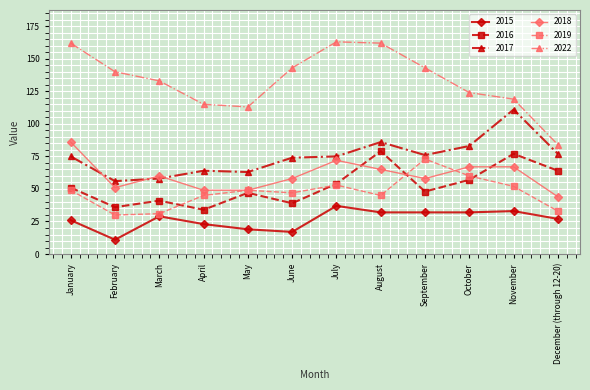

At how many categories does at least one series exceed 31?

12